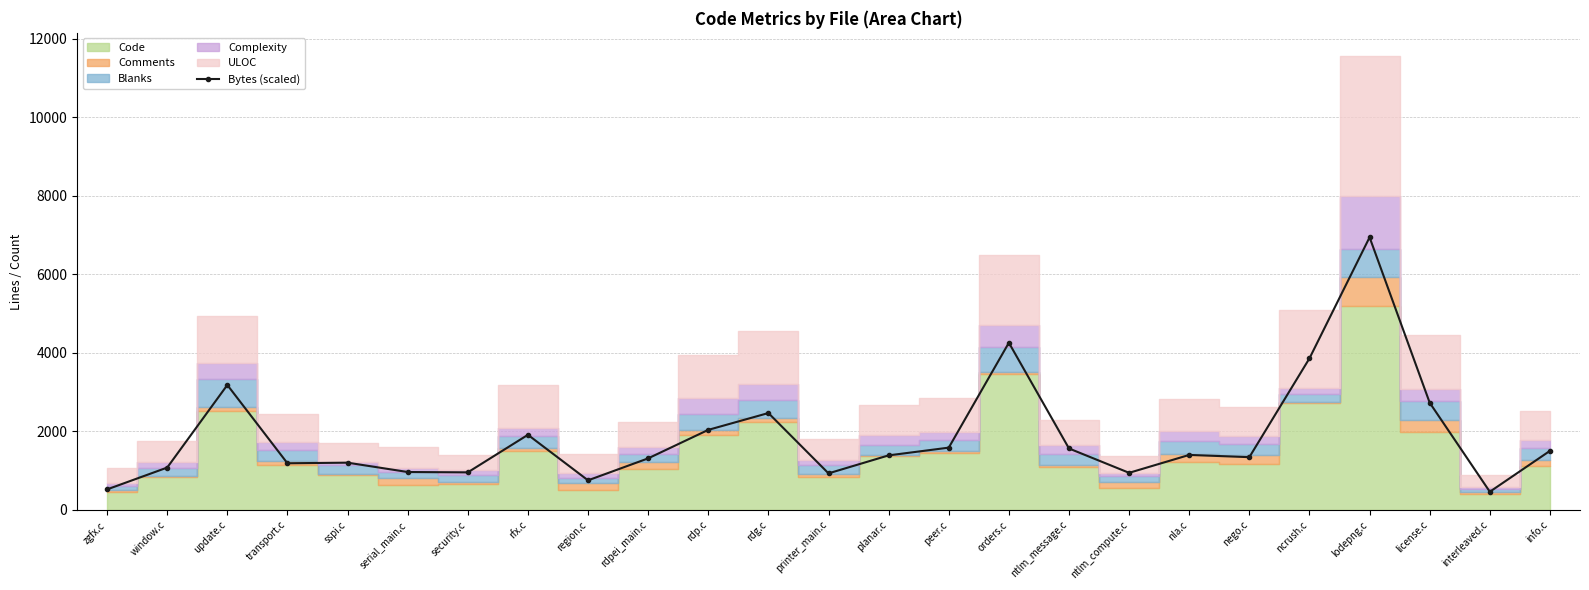

Reading left to right, transcribe all the data shown in this chart.

522.2	1078.6	3182.4	1187.8	1203.4	965.4	956.2	1913.1	753.3	1313.1	2038.9	2467.7	930.8	1389.3	1586.2	4258.5	1565.0	944.7	1400.5	1343.7	3860.5	6944.4	2729.8	462.5	1504.1